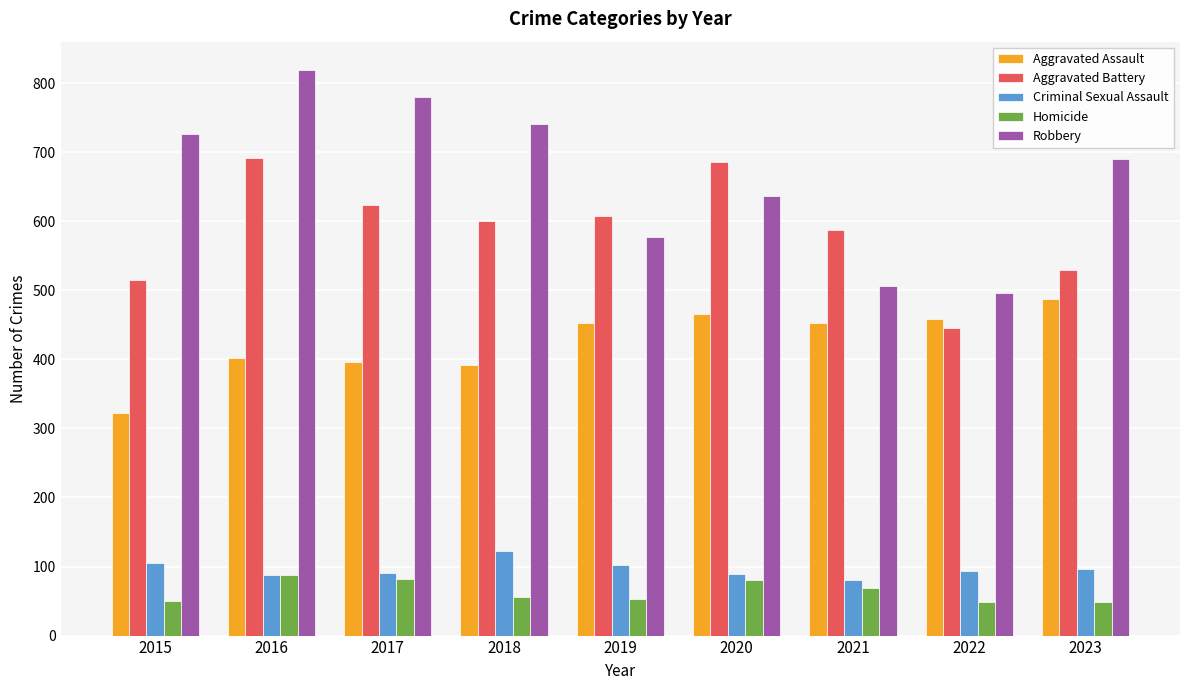

What is the difference between the highest and lowest values at 2015?

676